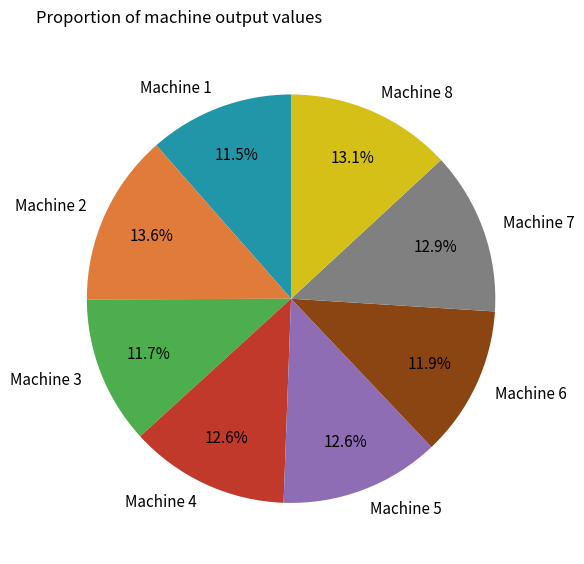

To the nearest percent, what is the difference between the largest and smallest slice percentages?

2%